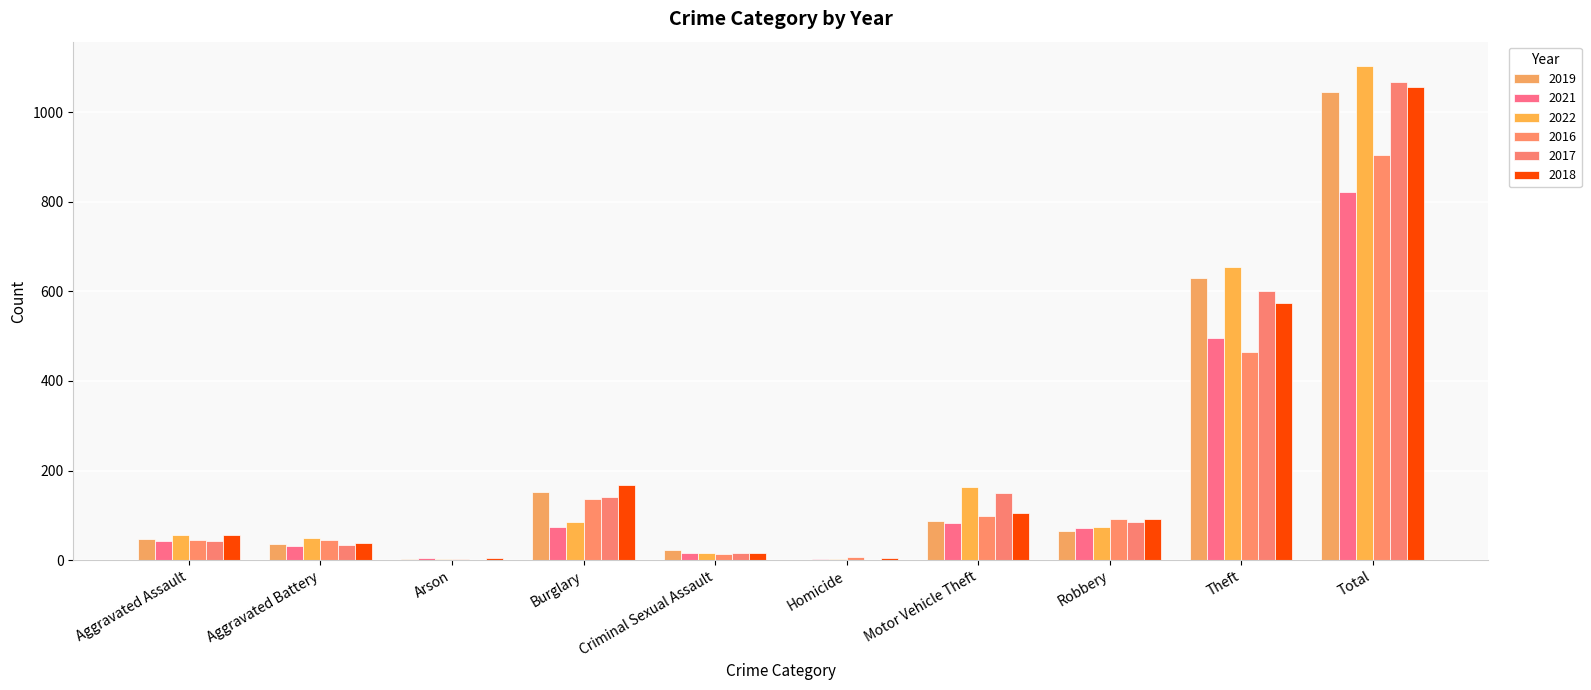

What are all the series names shown in the legend?

2019, 2021, 2022, 2016, 2017, 2018